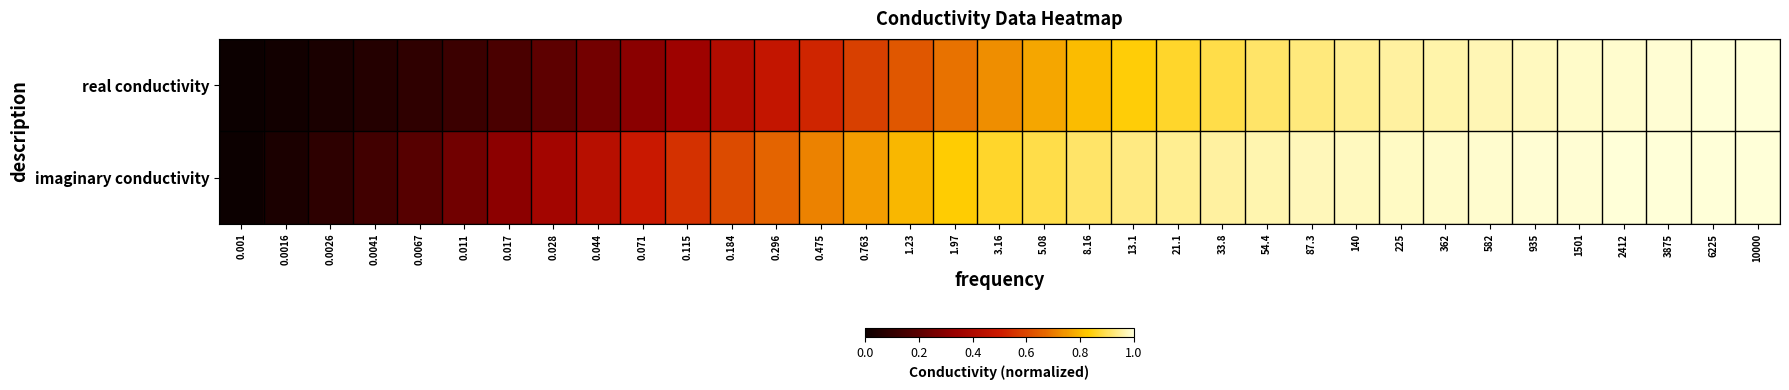

Reading right to left, list all the values displayed in this chart.

real conductivity: 10000=1.0	6225=1.0	3875=1.0	2412=1.0	1501=1.0	935=1.0	582=1.0	362=1.0	225=1.0	140=0.9	87.3=0.9	54.4=0.9	33.8=0.9	21.1=0.9	13.1=0.8	8.16=0.8	5.08=0.8	3.16=0.7	1.97=0.7	1.23=0.6	0.763=0.6	0.475=0.5	0.296=0.5	0.184=0.4	0.115=0.4	0.071=0.3	0.044=0.3	0.028=0.2	0.017=0.2	0.011=0.1	0.0067=0.1	0.0041=0.1	0.0026=0.0	0.0016=0.0	0.001=0.0
imaginary conductivity: 10000=1.0	6225=1.0	3875=1.0	2412=1.0	1501=1.0	935=1.0	582=1.0	362=1.0	225=1.0	140=1.0	87.3=1.0	54.4=1.0	33.8=1.0	21.1=0.9	13.1=0.9	8.16=0.9	5.08=0.9	3.16=0.9	1.97=0.8	1.23=0.8	0.763=0.8	0.475=0.7	0.296=0.7	0.184=0.6	0.115=0.6	0.071=0.5	0.044=0.4	0.028=0.4	0.017=0.3	0.011=0.2	0.0067=0.2	0.0041=0.1	0.0026=0.1	0.0016=0.0	0.001=0.0